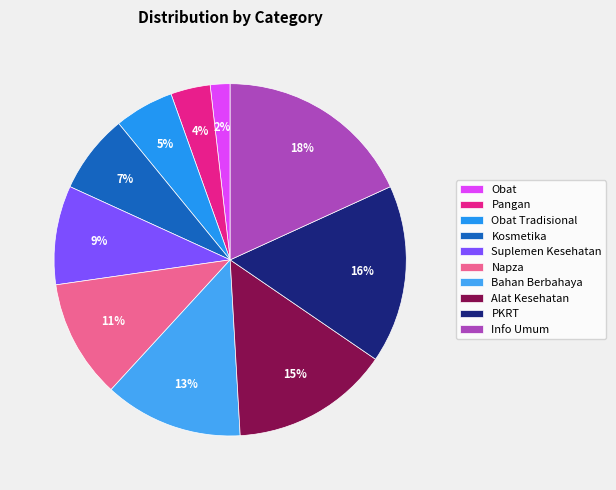

Is there any slice that represents more than half of the pie?

No